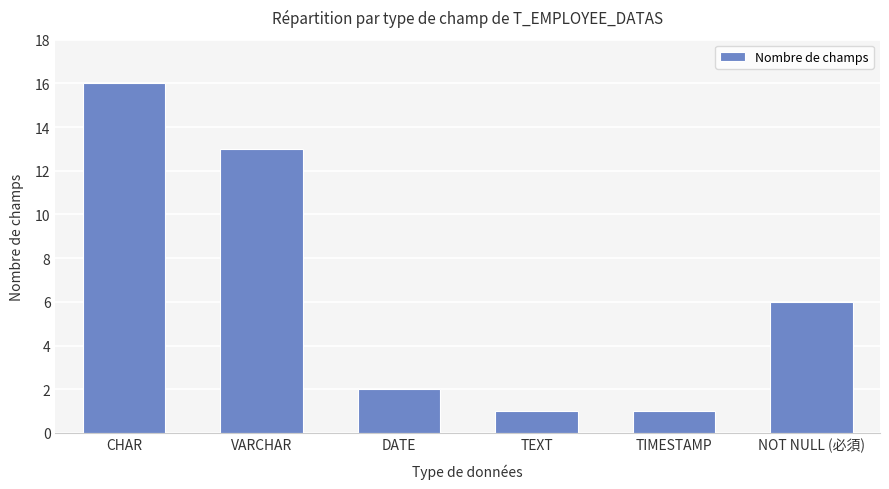

Between DATE and TEXT, which is larger?

DATE